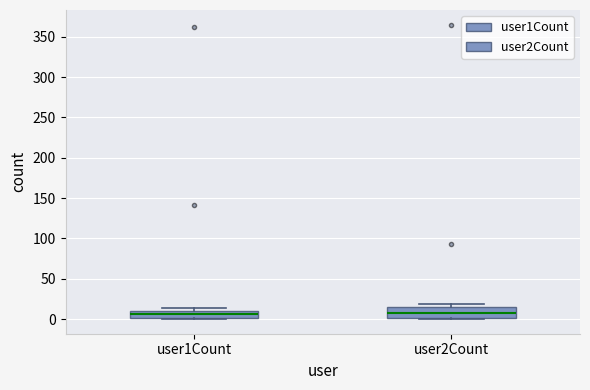

Which box is the tallest, from its lower edge to its upper edge?

user2Count